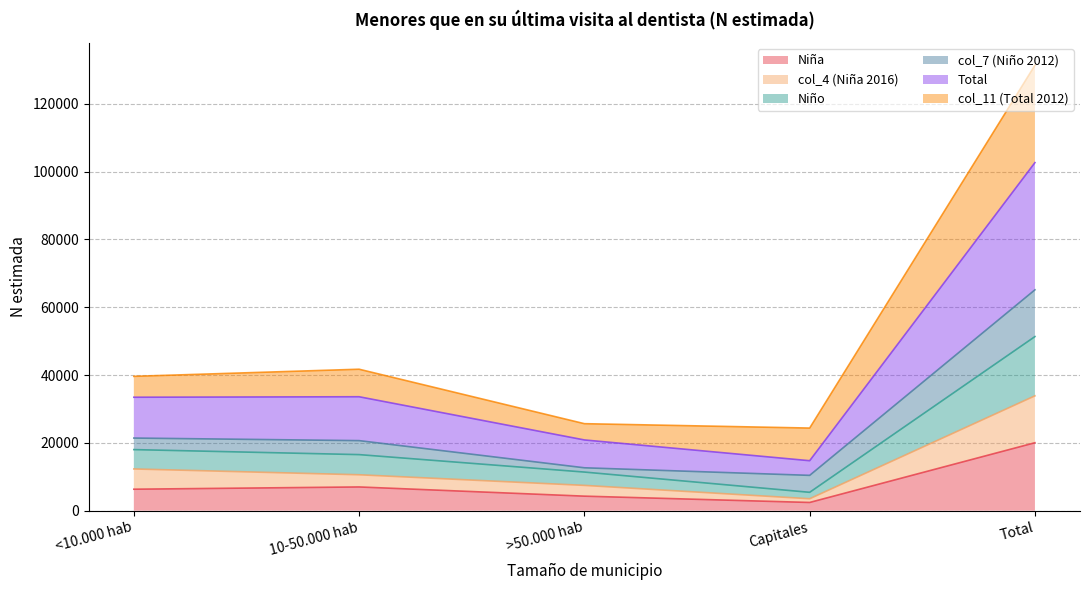

At which label does Niña reach its peak?

Total